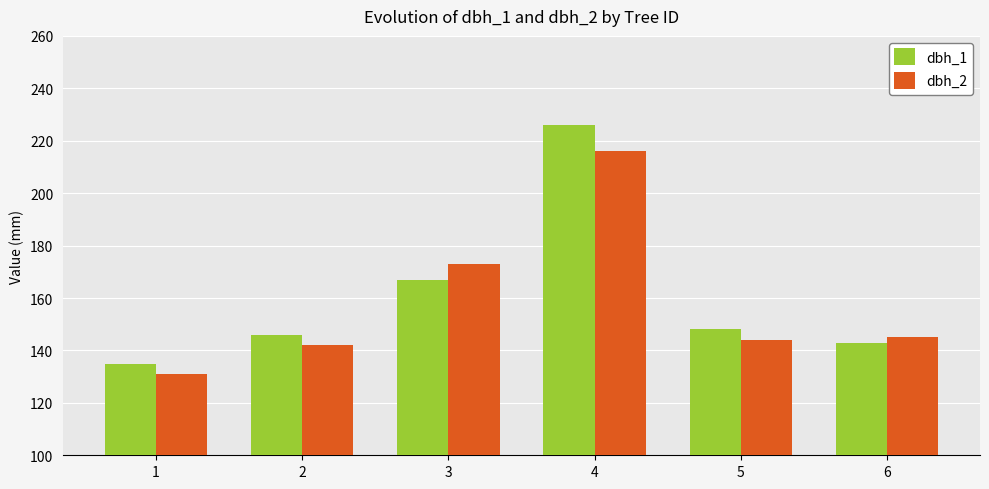

Which series has the widest spread of values?

dbh_1